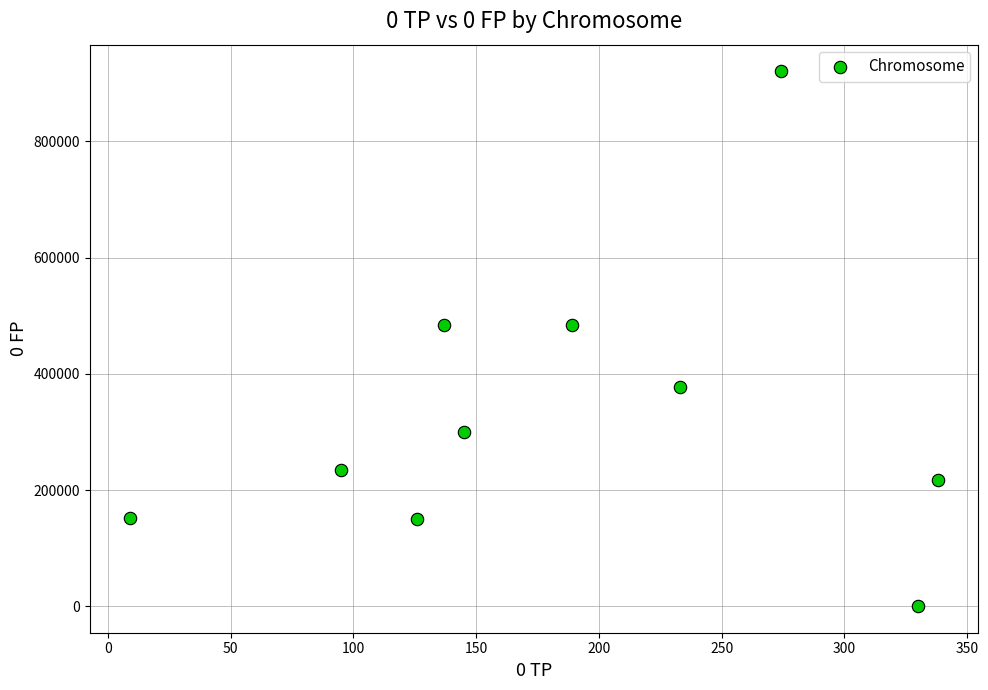

What is the range of Y values (max minus min)?

920323